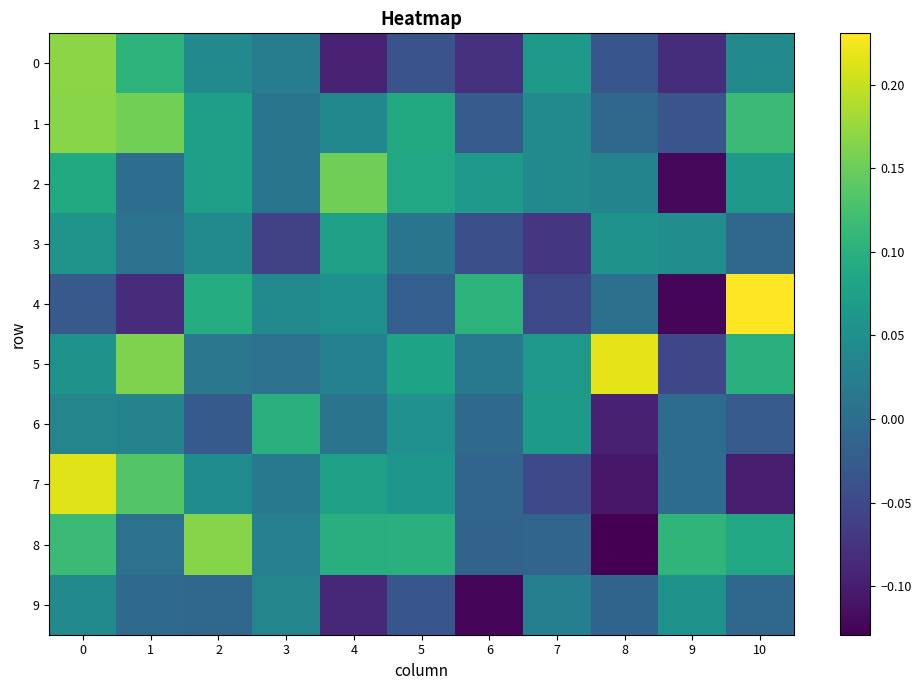

Reading left to right, transcribe all the data shown in this chart.

row_0: 0=0.2	1=0.1	2=0.0	3=0.0	4=-0.1	5=-0.0	6=-0.1	7=0.1	8=-0.0	9=-0.1	10=0.0
row_1: 0=0.2	1=0.2	2=0.1	3=0.0	4=0.0	5=0.1	6=-0.0	7=0.0	8=-0.0	9=-0.0	10=0.1
row_2: 0=0.1	1=0.0	2=0.1	3=0.0	4=0.2	5=0.1	6=0.1	7=0.0	8=0.0	9=-0.1	10=0.1
row_3: 0=0.1	1=0.0	2=0.0	3=-0.1	4=0.1	5=0.0	6=-0.0	7=-0.1	8=0.1	9=0.0	10=-0.0
row_4: 0=-0.0	1=-0.1	2=0.1	3=0.0	4=0.1	5=-0.0	6=0.1	7=-0.0	8=0.0	9=-0.1	10=0.2
row_5: 0=0.1	1=0.2	2=0.0	3=0.0	4=0.0	5=0.1	6=0.0	7=0.1	8=0.2	9=-0.1	10=0.1
row_6: 0=0.0	1=0.0	2=-0.0	3=0.1	4=0.0	5=0.1	6=-0.0	7=0.1	8=-0.1	9=-0.0	10=-0.0
row_7: 0=0.2	1=0.1	2=0.0	3=0.0	4=0.1	5=0.1	6=-0.0	7=-0.1	8=-0.1	9=-0.0	10=-0.1
row_8: 0=0.1	1=0.0	2=0.2	3=0.0	4=0.1	5=0.1	6=-0.0	7=-0.0	8=-0.1	9=0.1	10=0.1
row_9: 0=0.0	1=-0.0	2=-0.0	3=0.0	4=-0.1	5=-0.0	6=-0.1	7=0.0	8=-0.0	9=0.1	10=-0.0